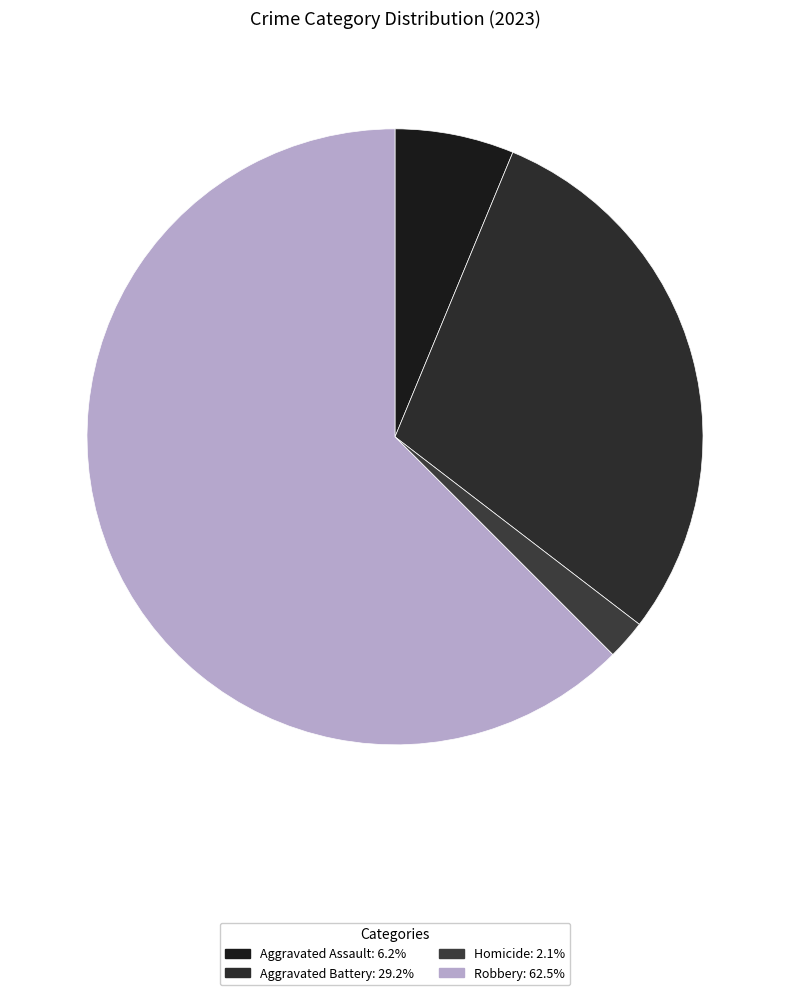

How many slices are in this pie chart?

4